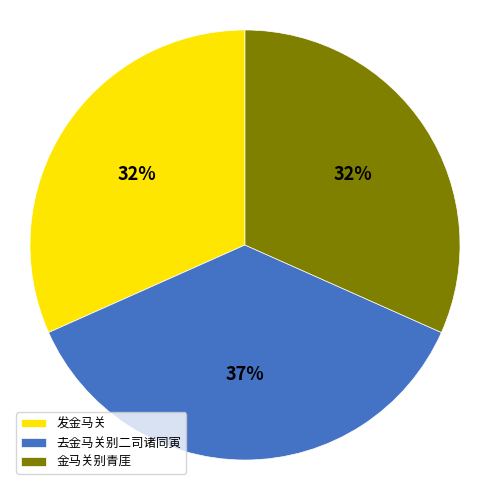

Does any single category account for the majority?

No